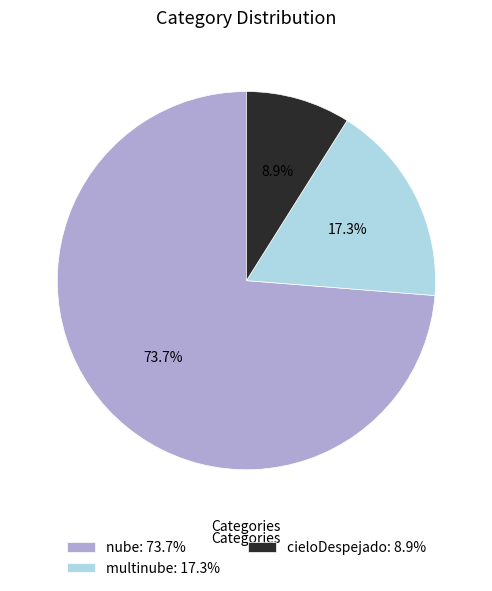

Is it true that multinube is 31% of the pie?

False